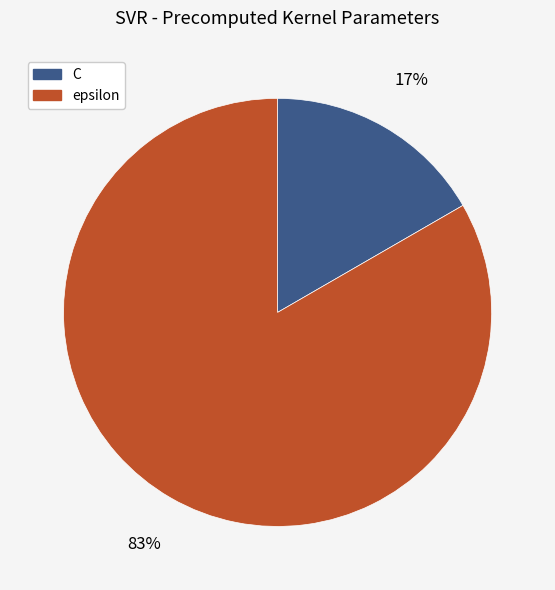

Rank the categories by value from lowest to highest.

C, epsilon